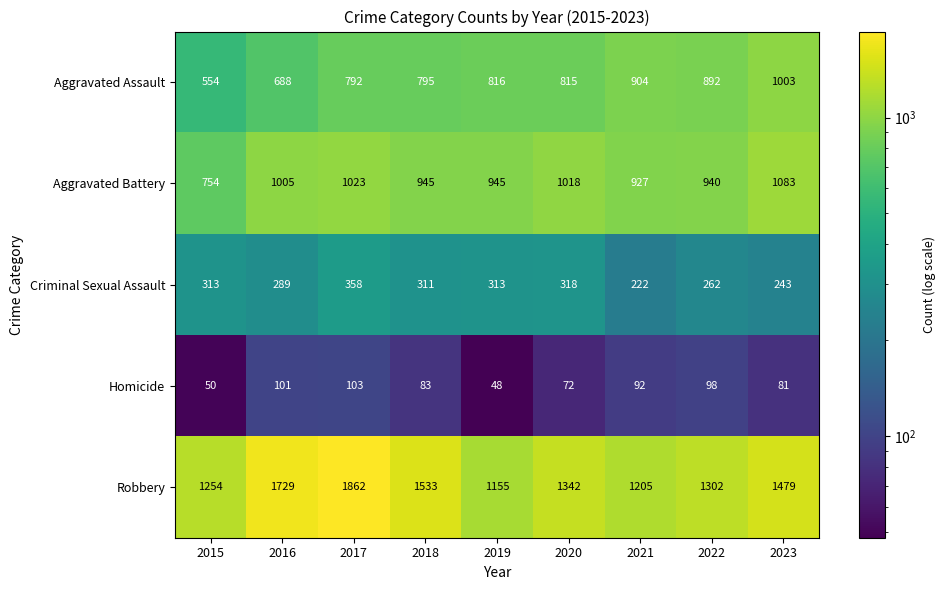

What is the difference between the maximum and second lowest values in the Homicide series?

53